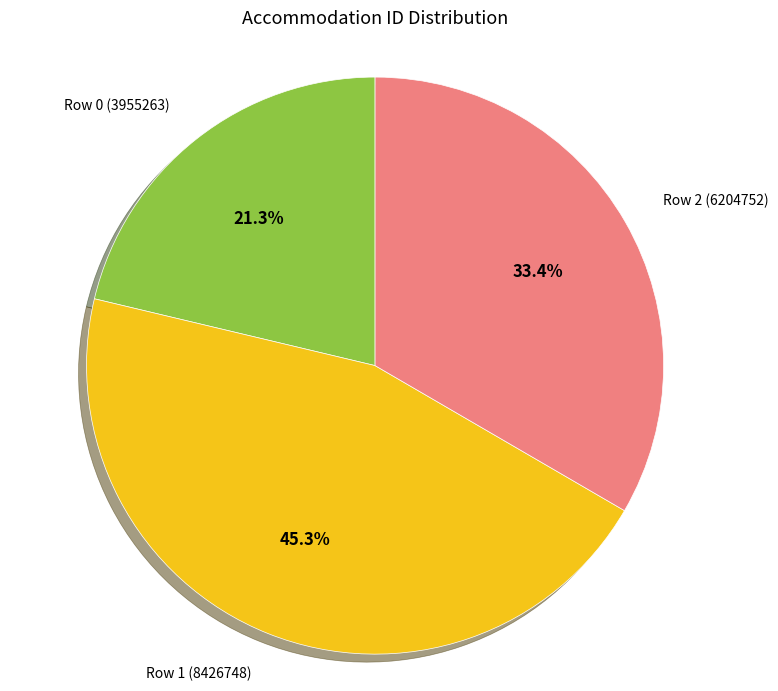

Is there a majority slice in this chart?

No